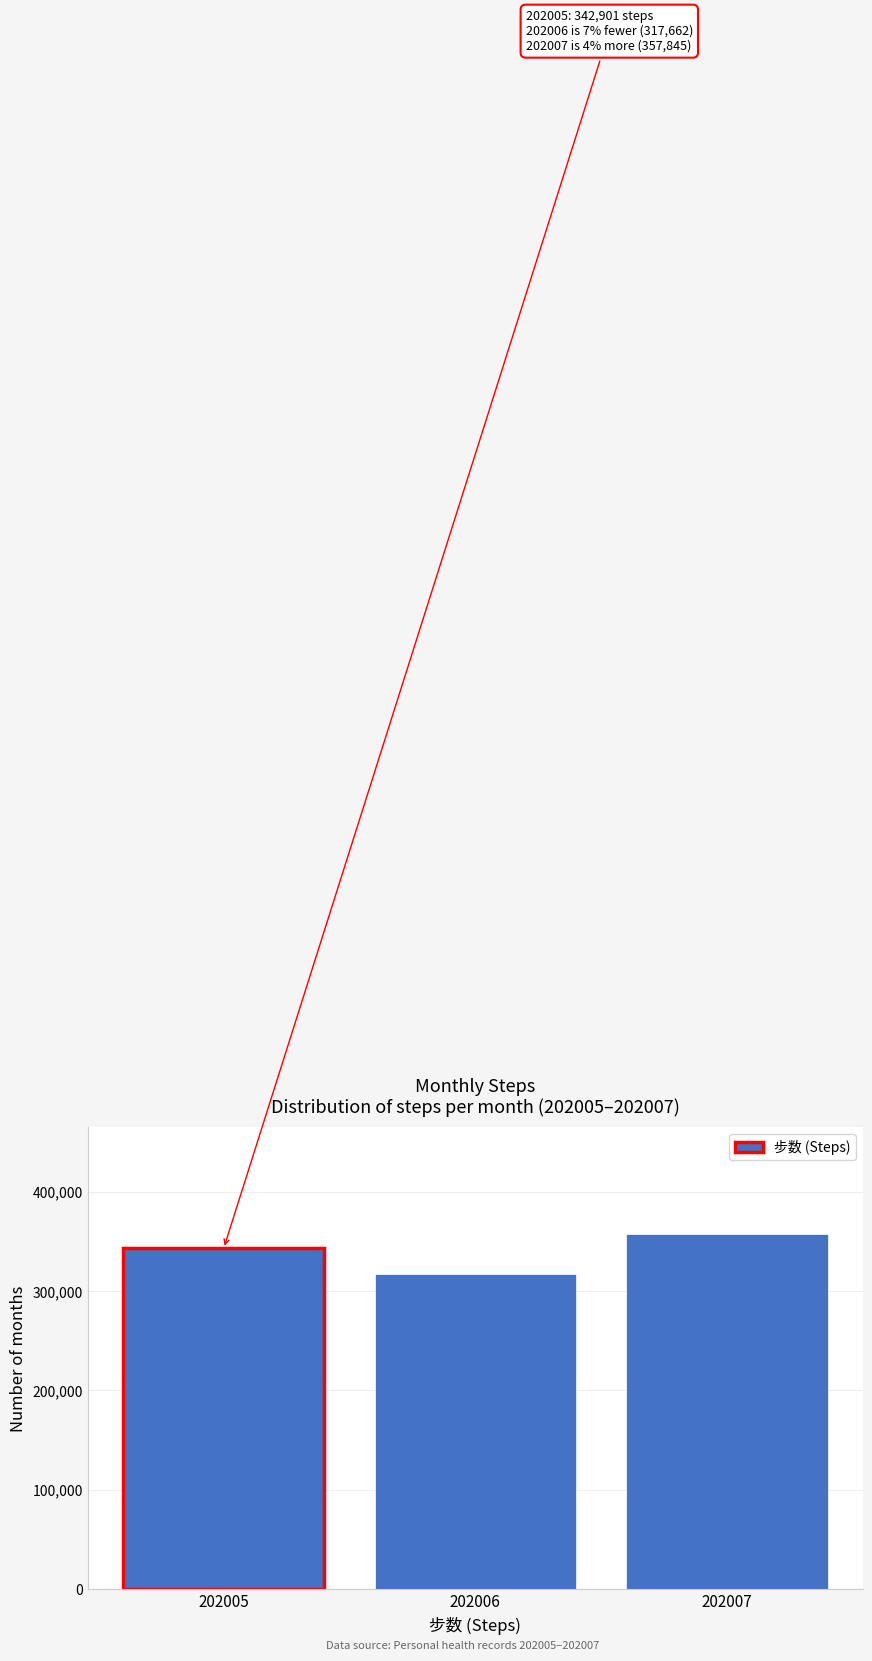

Reading left to right, extract all data points from this chart.

342901	317662	357845